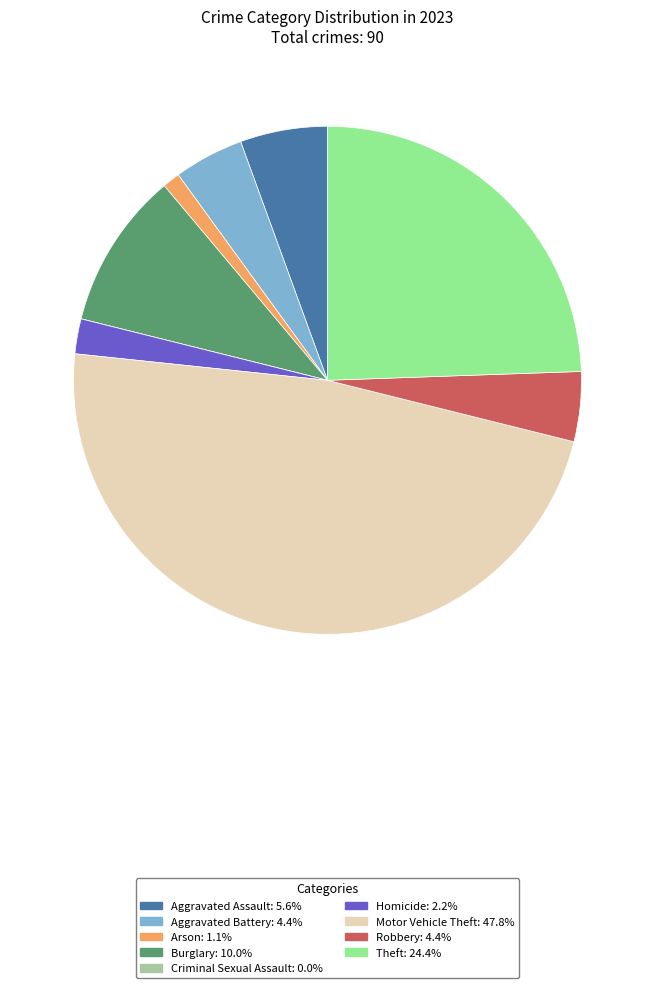

Is there a majority slice in this chart?

No